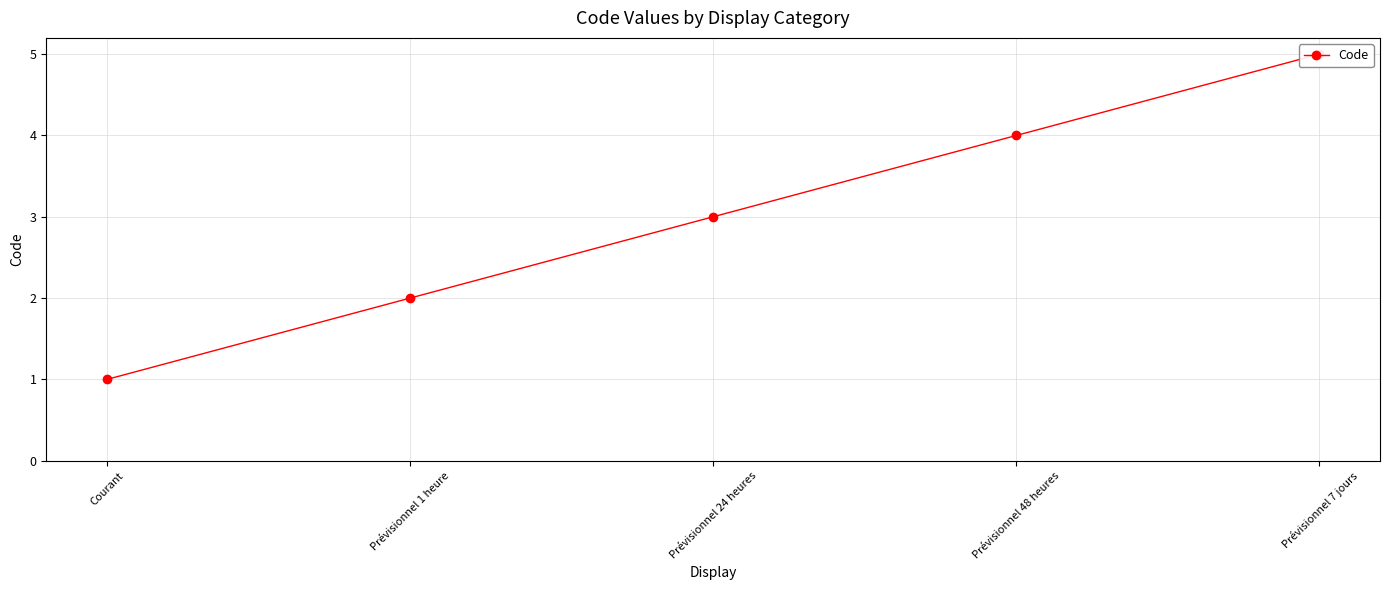

True or false: the data has more than 1 interior local peaks.

False